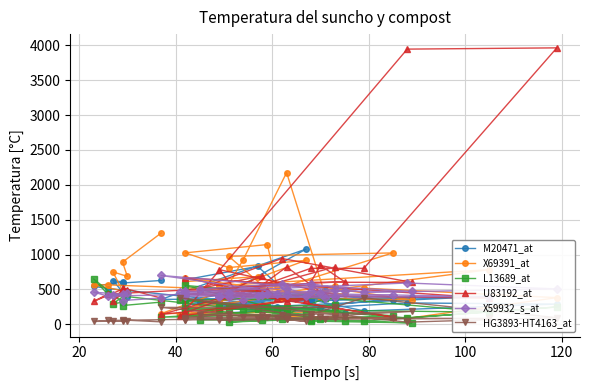

How many data points does each series have?

40